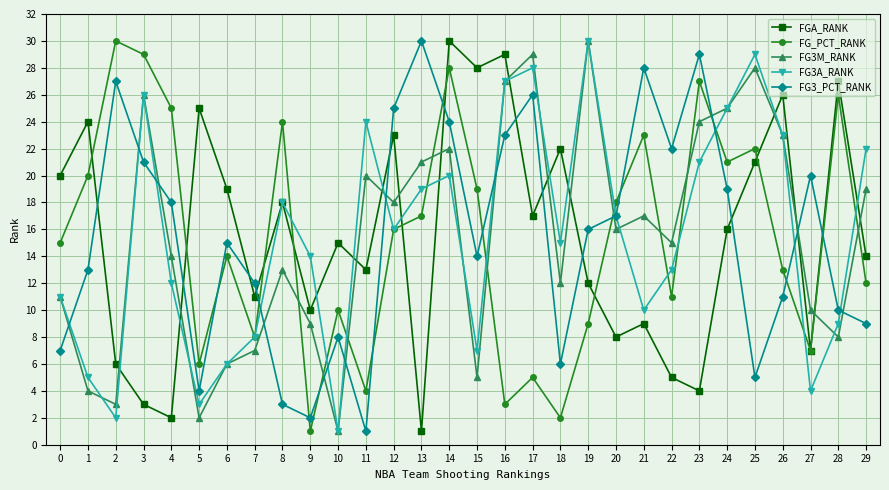

Reading left to right, what are all the values shown in this chart?

FGA_RANK: 20	24	6	3	2	25	19	11	18	10	15	13	23	1	30	28	29	17	22	12	8	9	5	4	16	21	26	7	27	14
FG_PCT_RANK: 15	20	30	29	25	6	14	8	24	1	10	4	16	17	28	19	3	5	2	9	18	23	11	27	21	22	13	7	26	12
FG3M_RANK: 11	4	3	26	14	2	6	7	13	9	1	20	18	21	22	5	27	29	12	30	16	17	15	24	25	28	23	10	8	19
FG3A_RANK: 11	5	2	26	12	3	6	8	18	14	1	24	16	19	20	7	27	28	15	30	17	10	13	21	25	29	23	4	9	22
FG3_PCT_RANK: 7	13	27	21	18	4	15	12	3	2	8	1	25	30	24	14	23	26	6	16	17	28	22	29	19	5	11	20	10	9